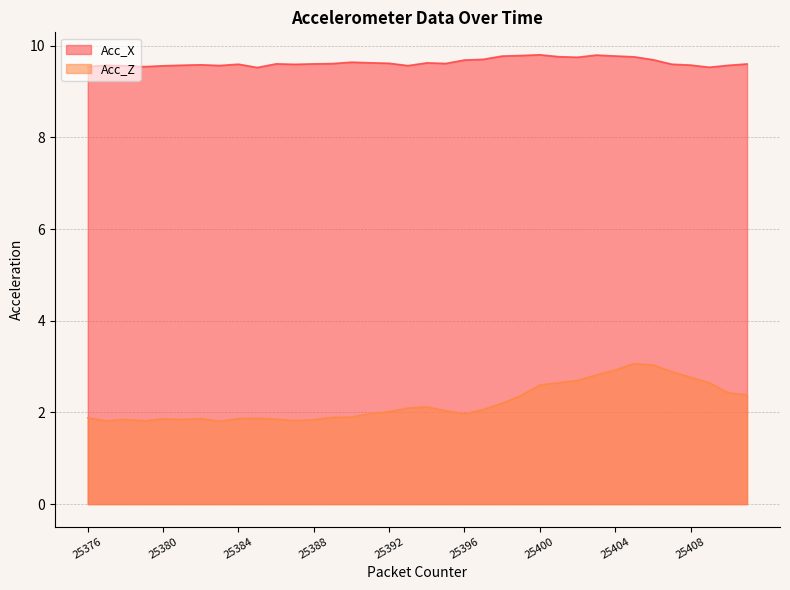

True or false: Acc_X and Acc_Z cross at least once.

False